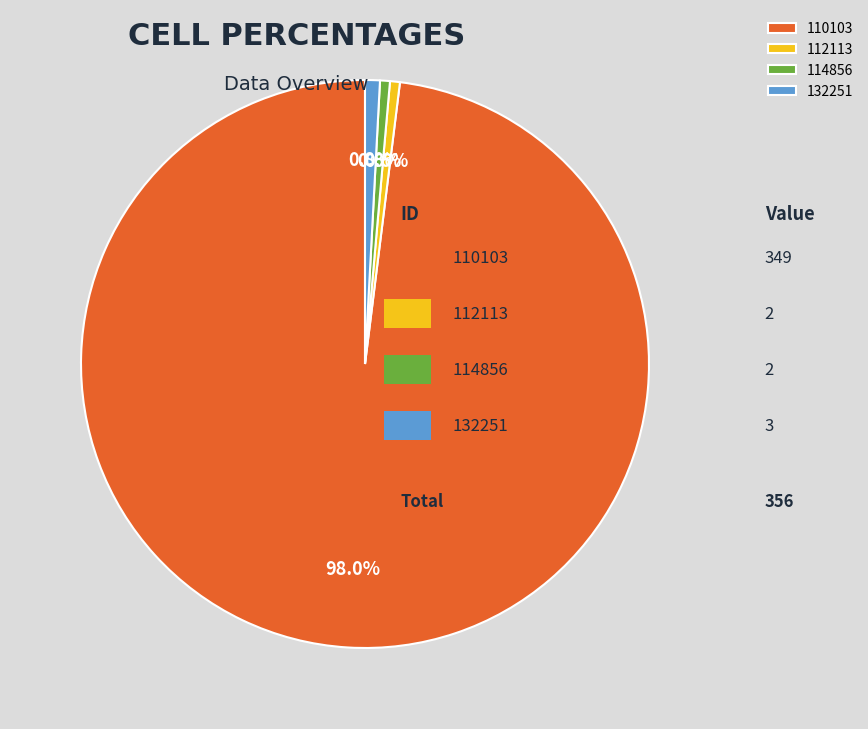

What is the ratio of the value at 110103 to the value at 114856?

174.5